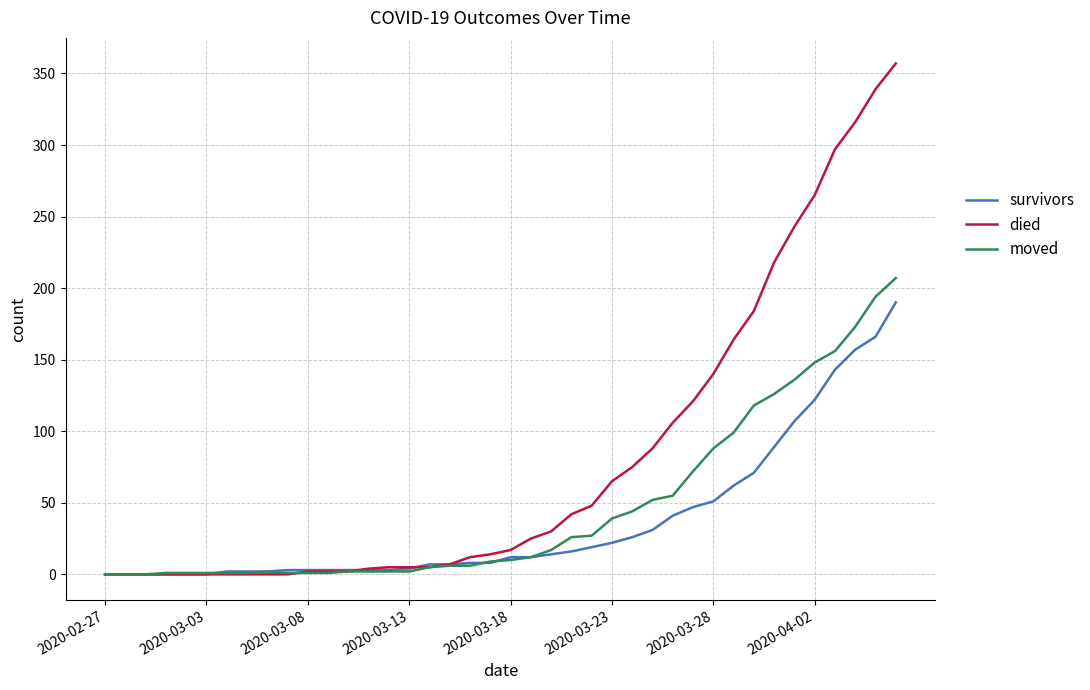

Rank the series by their maximum value, from lowest to highest.

survivors, moved, died